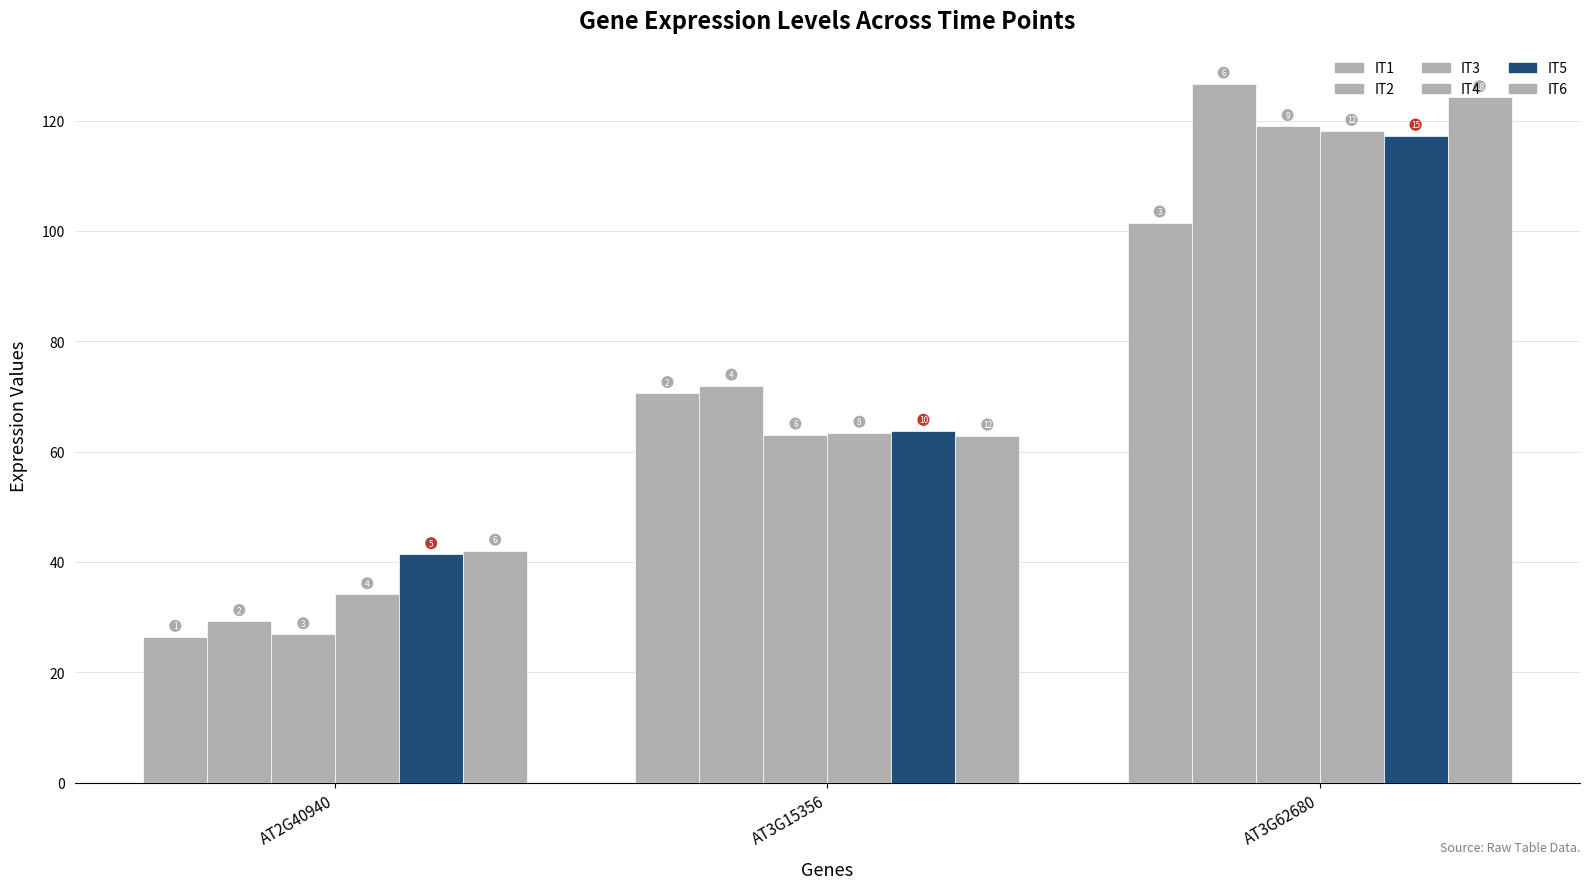

What is the difference between the IT2 values at AT3G15356 and AT2G40940?

42.7